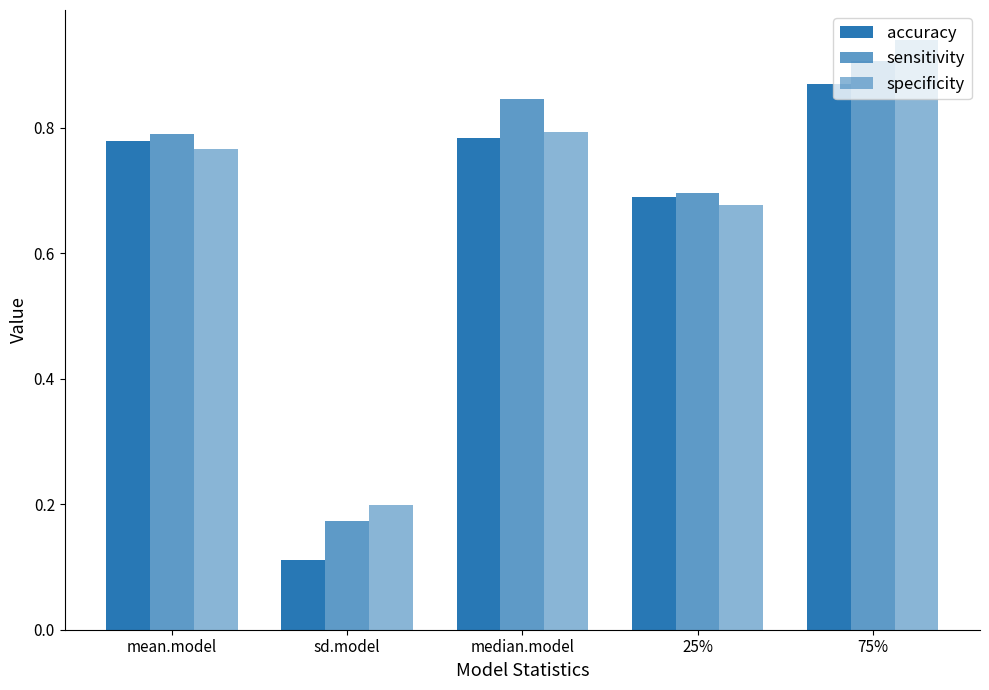

How many distinct data groups are displayed?

3